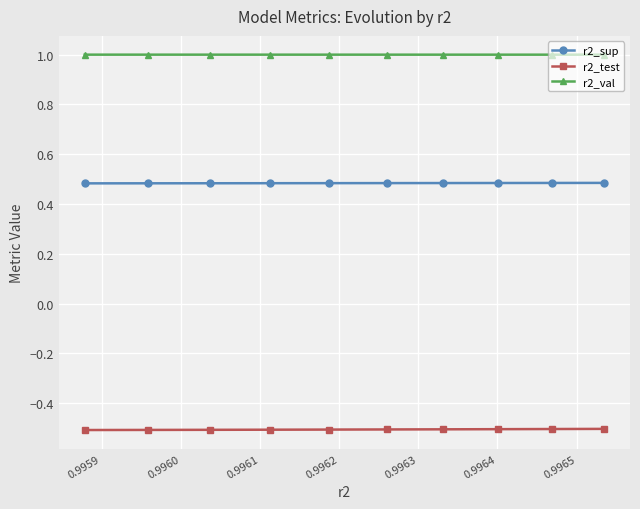

What is the value of the r2_val point at the 2nd from the left?

1.0